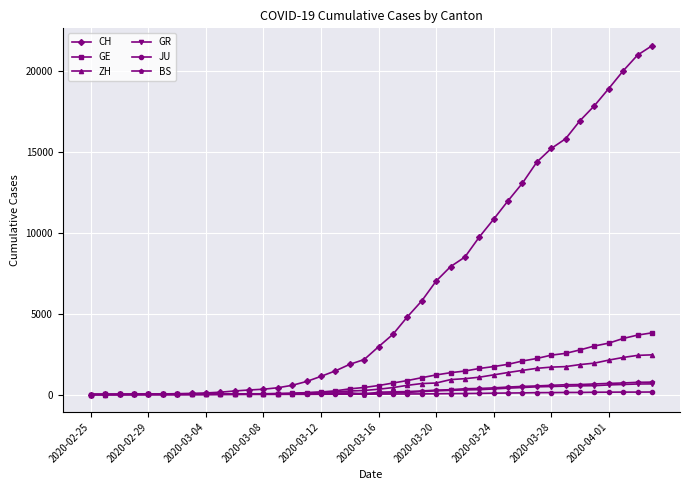

What is the maximum value for GE?

3816